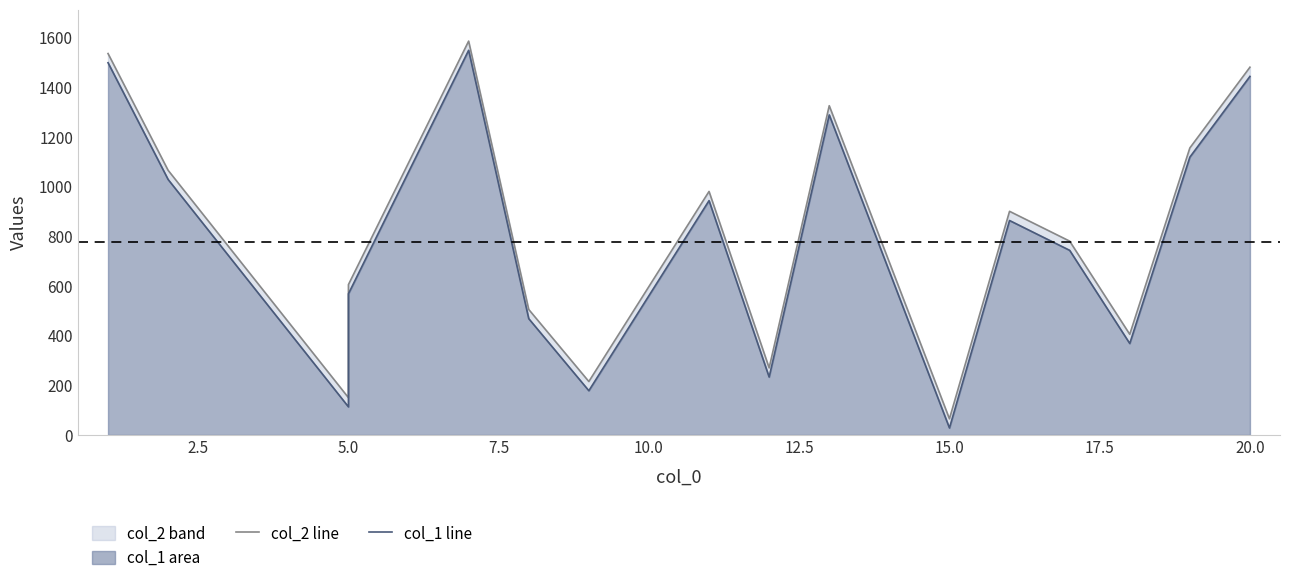

How many values in the col_2 line series are below 900?

8